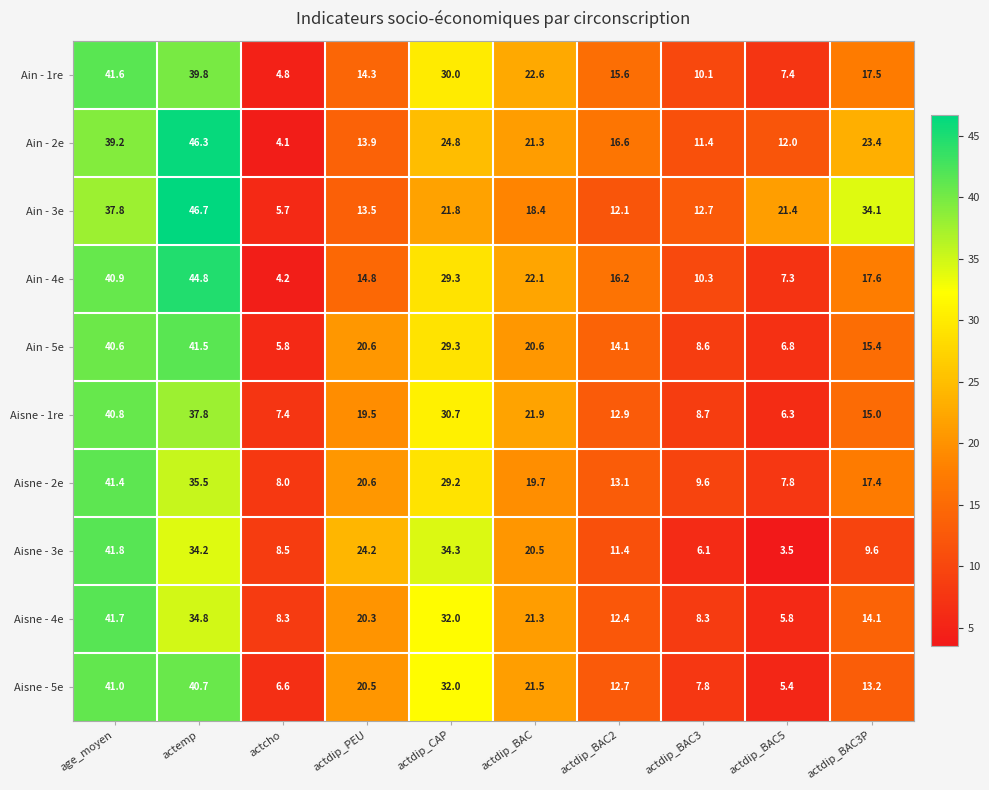

Where does the Aisne - 5e series first go above 20?

age_moyen